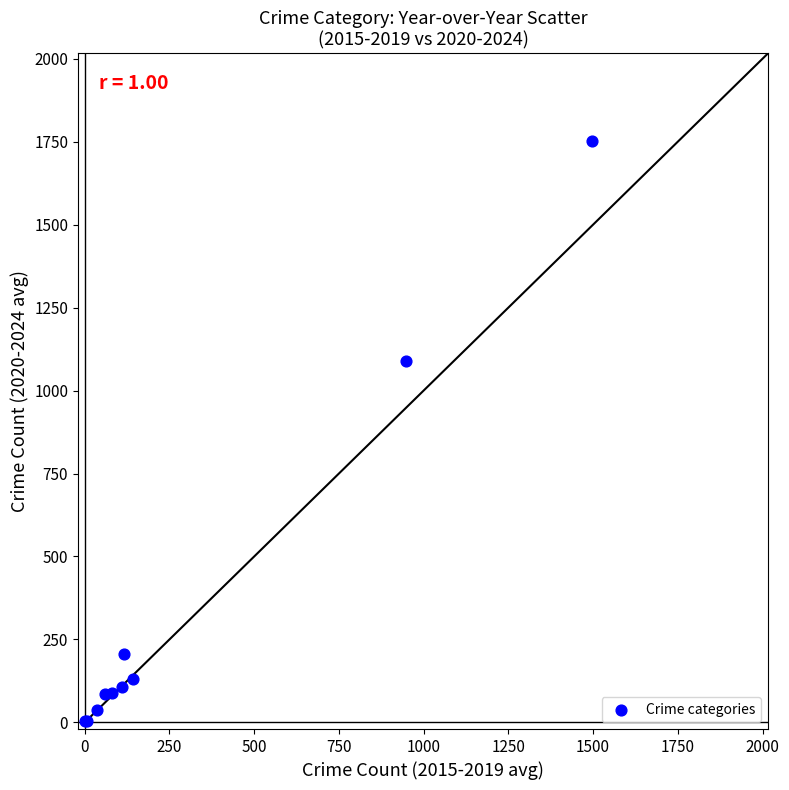

What Y value in the scatter plot is closest to 878?

1090.2